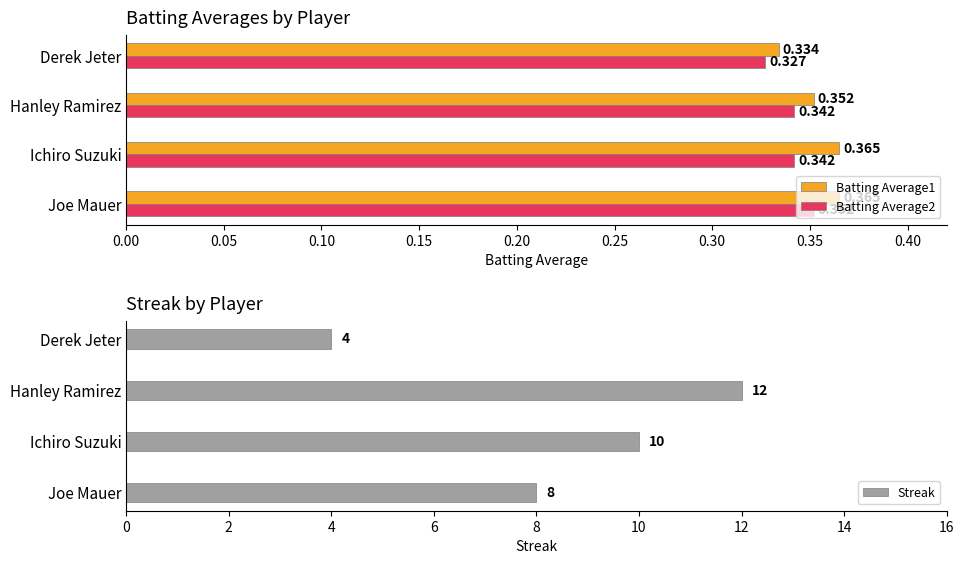

What is the maximum value shown in the chart?

12.0